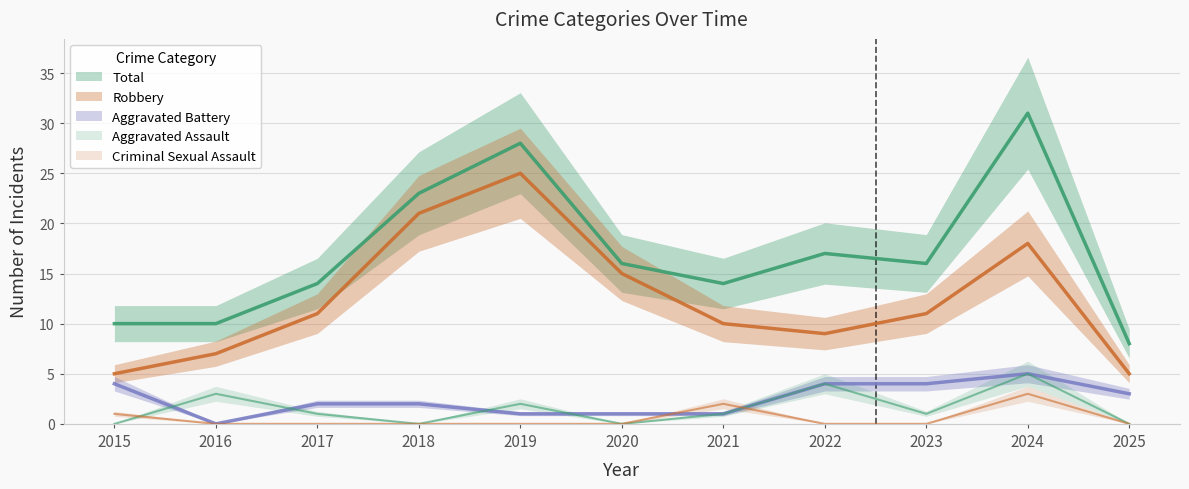

Reading left to right, transcribe all the data shown in this chart.

Aggravated Assault: 0	3	1	0	2	0	1	4	1	5	0
Aggravated Battery: 4	0	2	2	1	1	1	4	4	5	3
Criminal Sexual Assault: 1	0	0	0	0	0	2	0	0	3	0
Robbery: 5	7	11	21	25	15	10	9	11	18	5
Total: 10	10	14	23	28	16	14	17	16	31	8